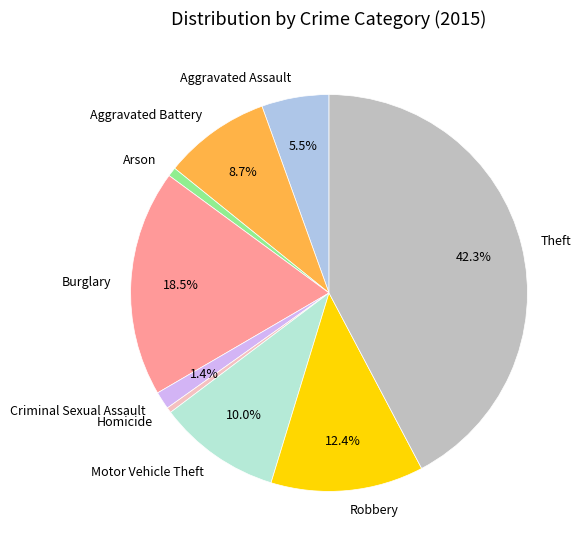

Which category has the biggest portion of the pie?

Theft